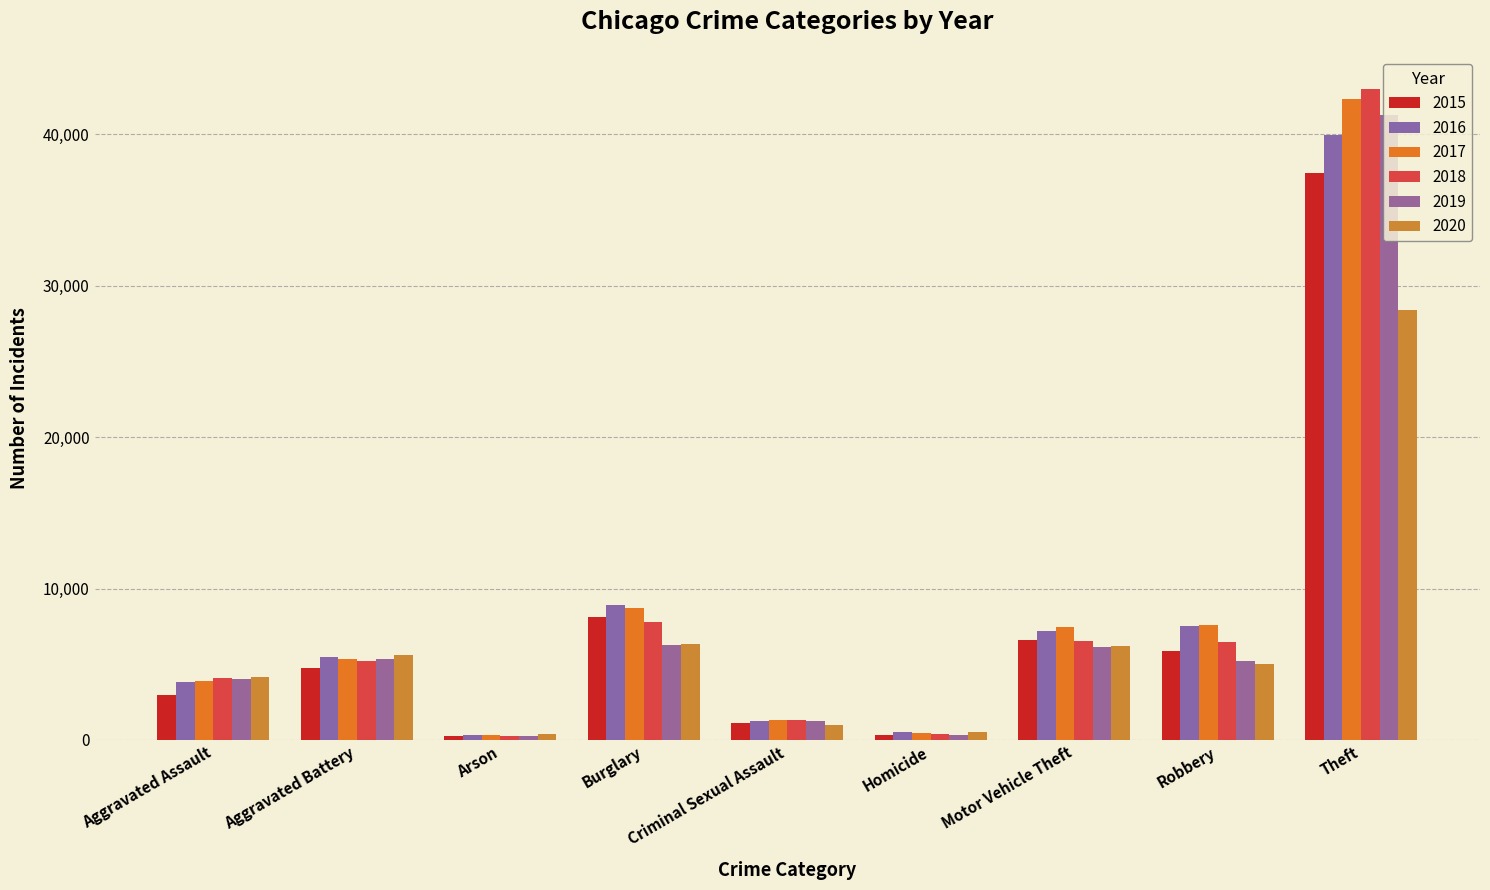

Read the 2020 value at Arson.

389